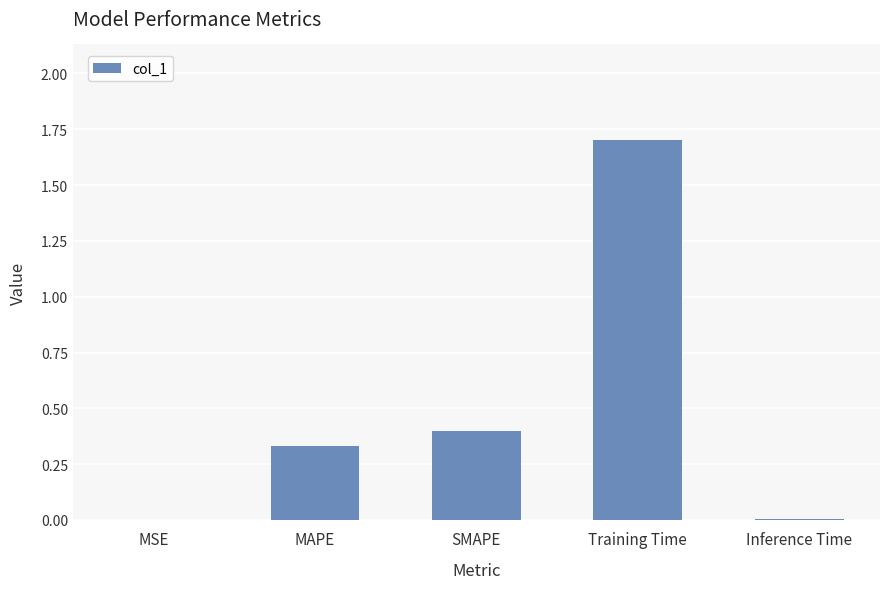

Are the bars horizontal?

No